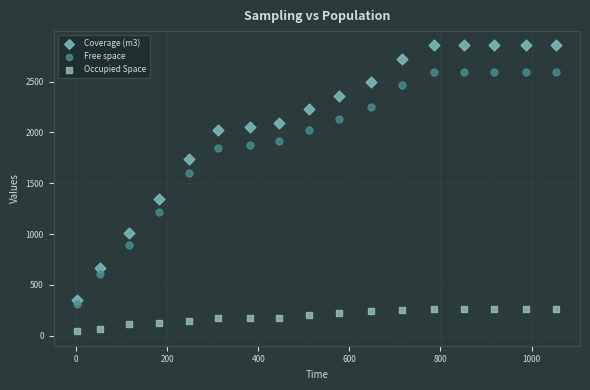

What are all the series names shown in the legend?

Coverage (m3), Free space, Occupied Space